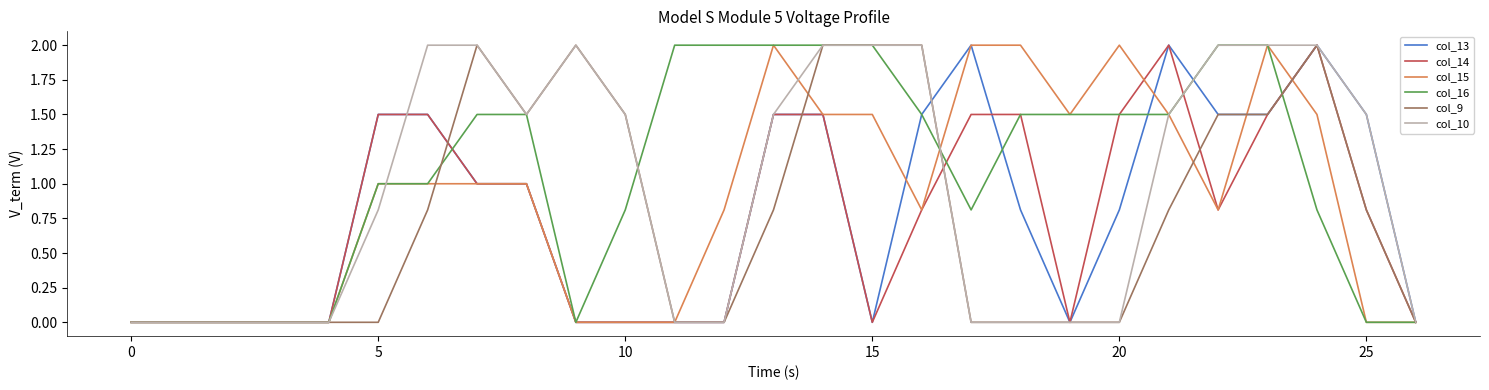

What is the highest value of the col_9 series?

2.0